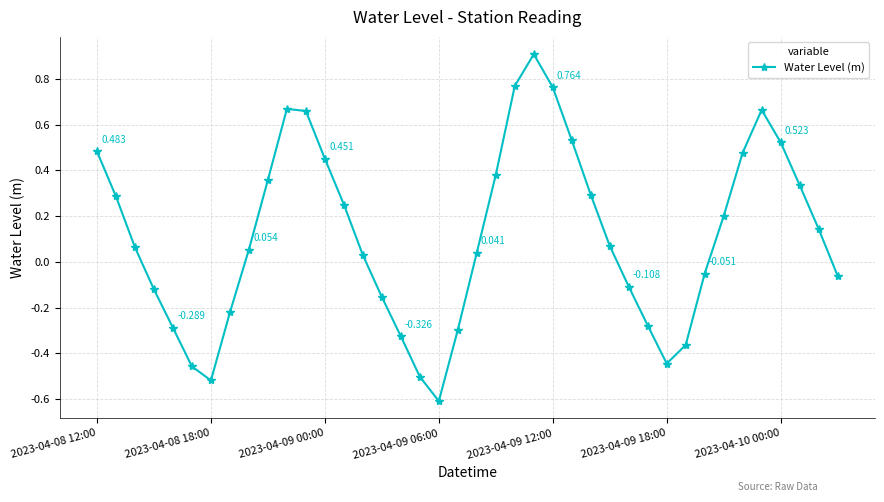

How many interior local valleys (lower than both neighbors) does the data have?

3